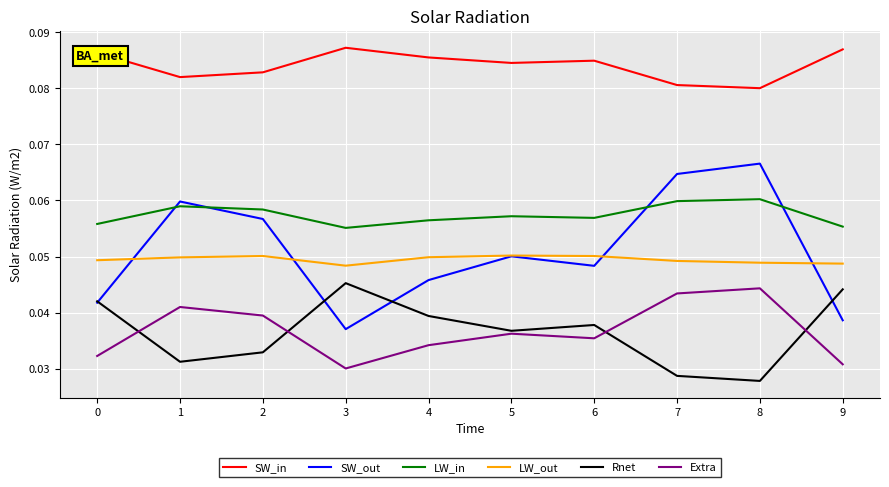

Which series has the widest spread of values?

SW_out